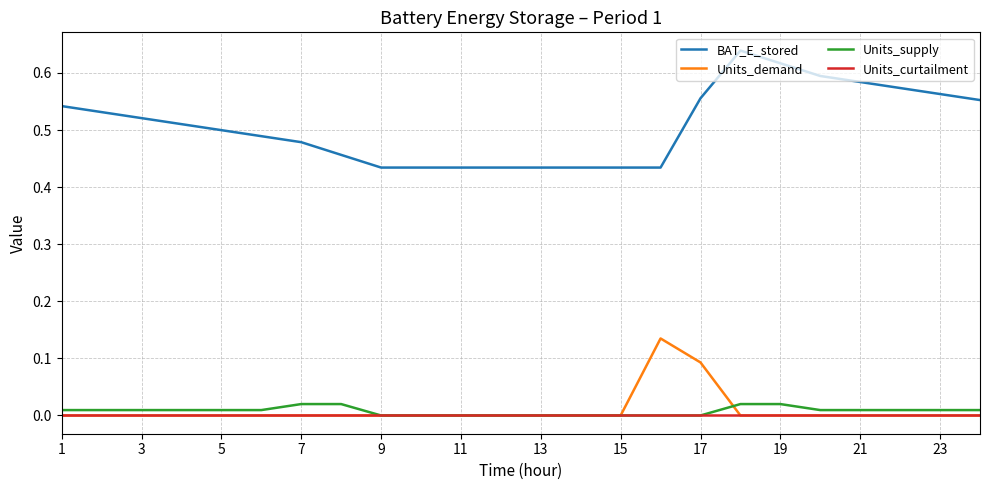

Which series has the largest total across all categories?

BAT_E_stored